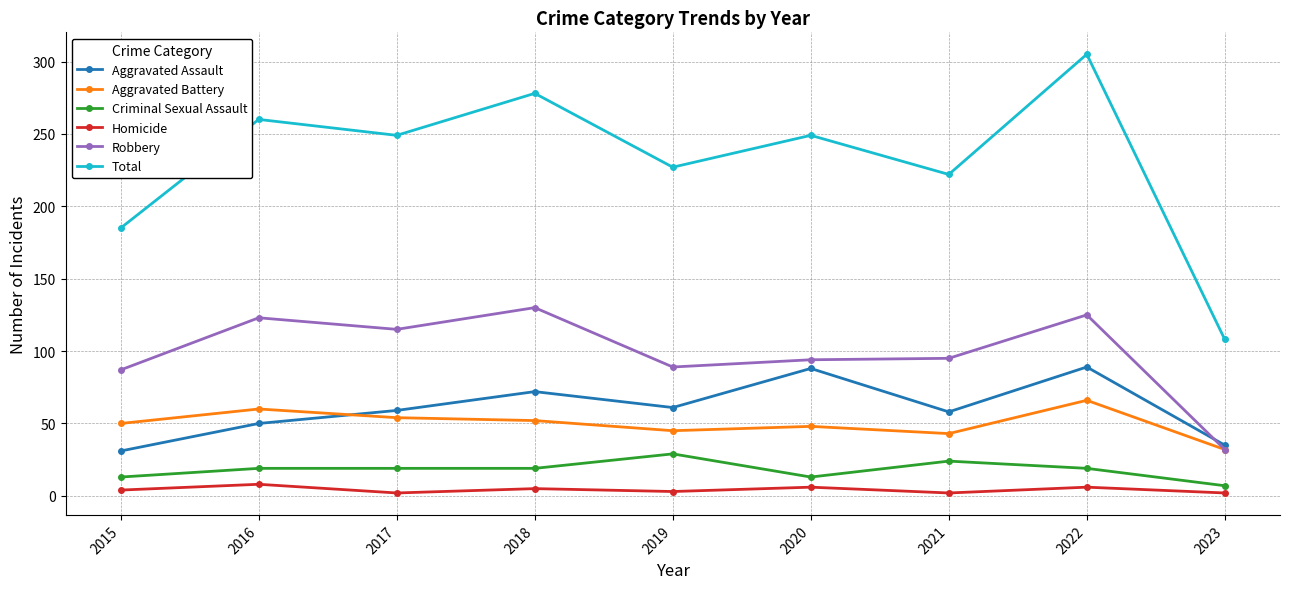

At which category does Total reach its first local peak?

2016